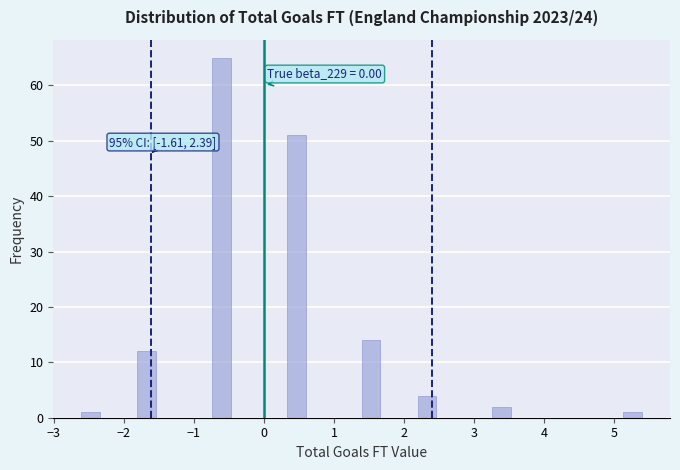

Around what value on the x-axis is the tallest bar? Give the approximate position of its centre, as read against the axis.

-0.6